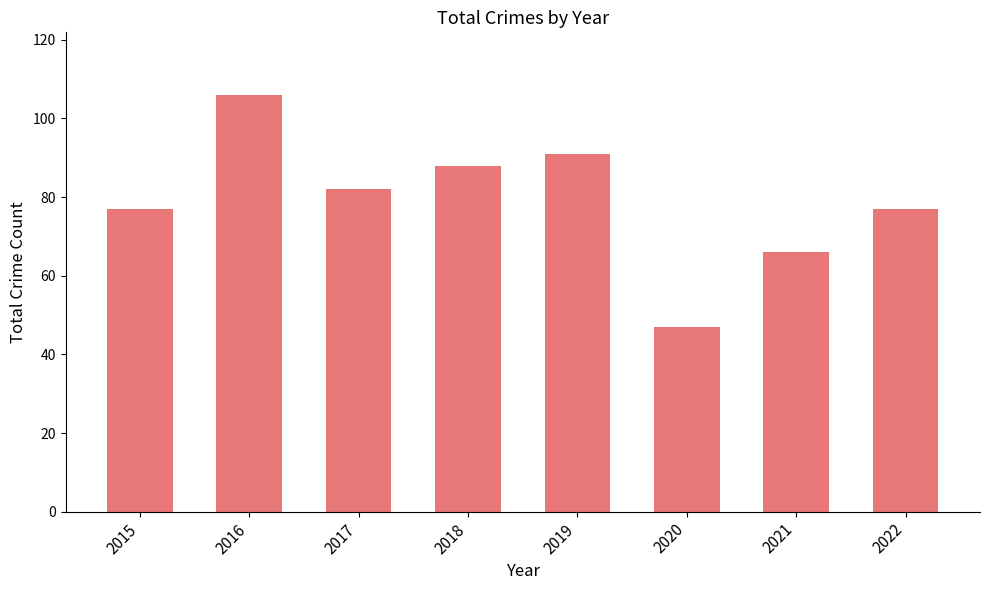

What value does the data have at 2017, to the nearest 5?

80